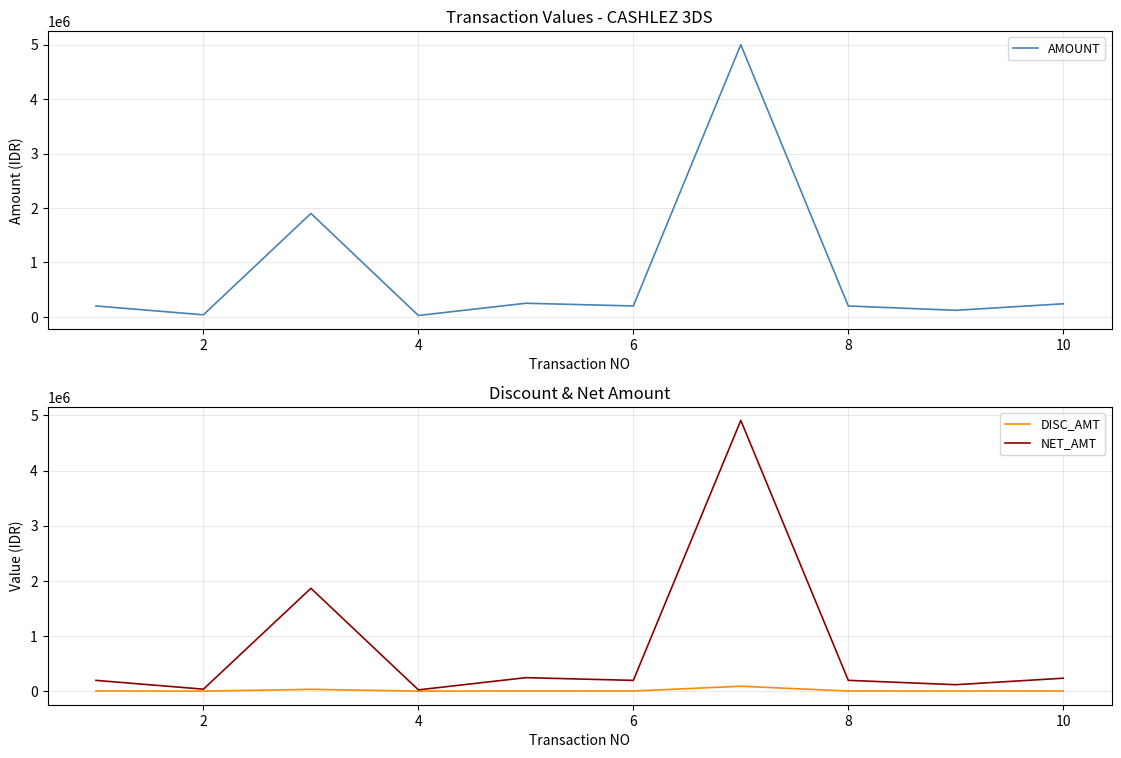

What is the highest value of the AMOUNT series?

5000000